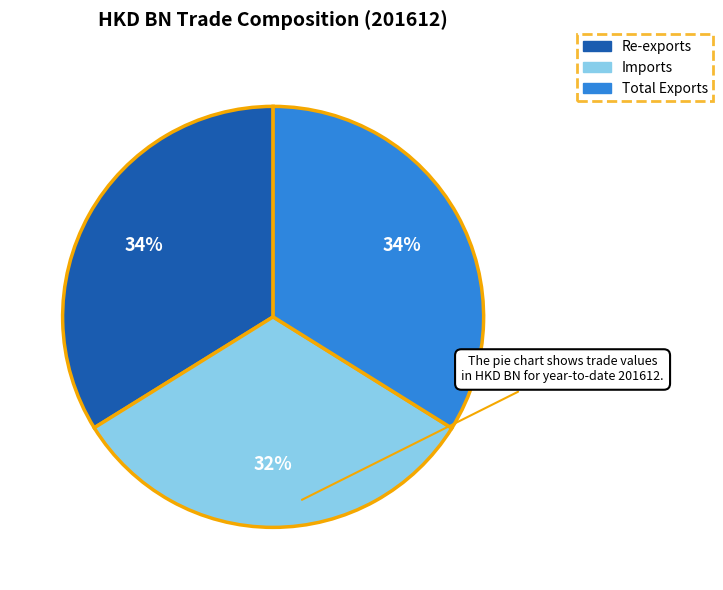

How many segments does this pie chart have?

3